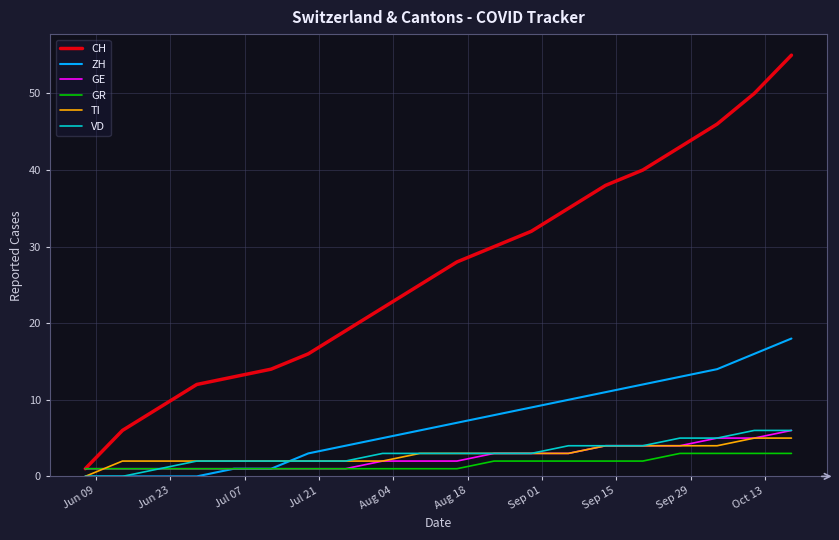

What is the maximum value for GR?

3